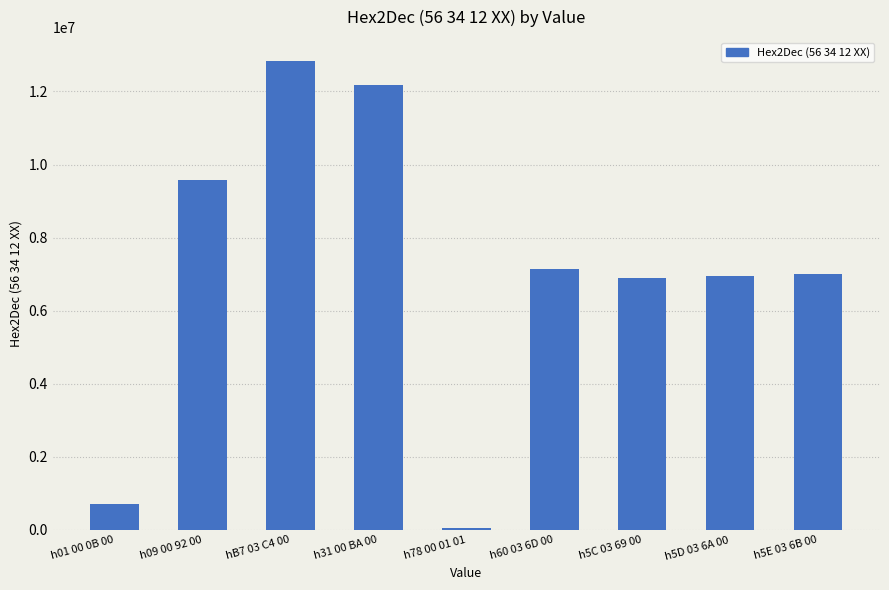

What is the sum of all values?

63377889